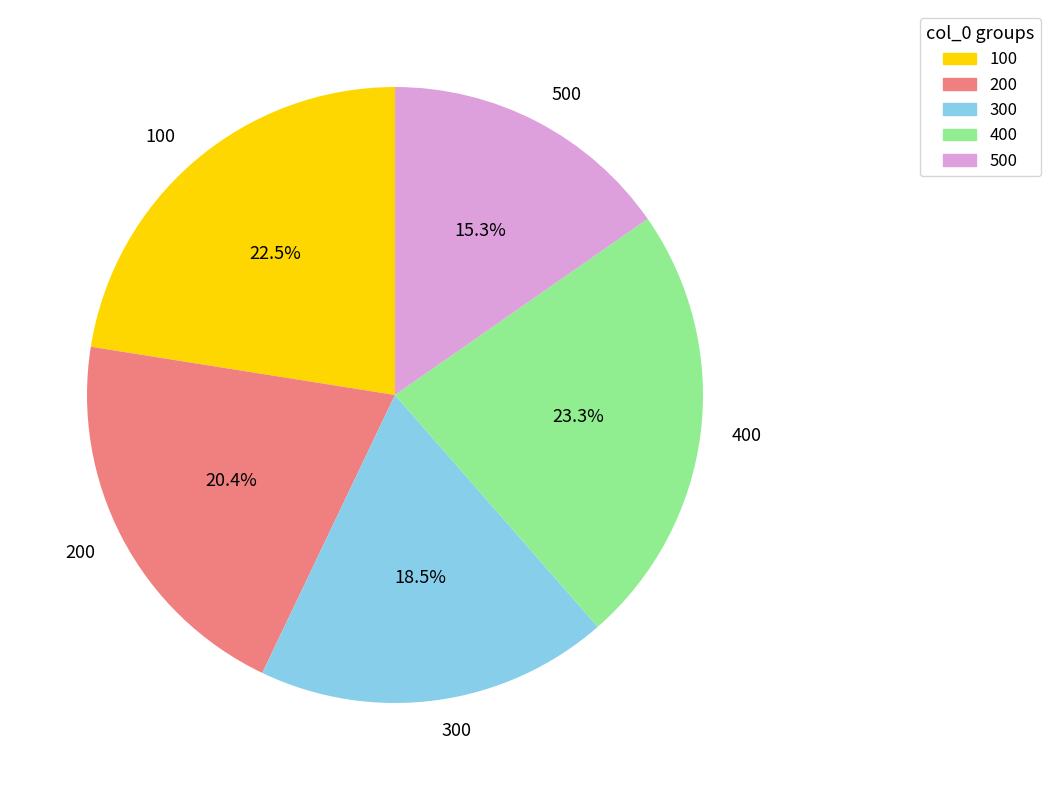

How many segments does this pie chart have?

5